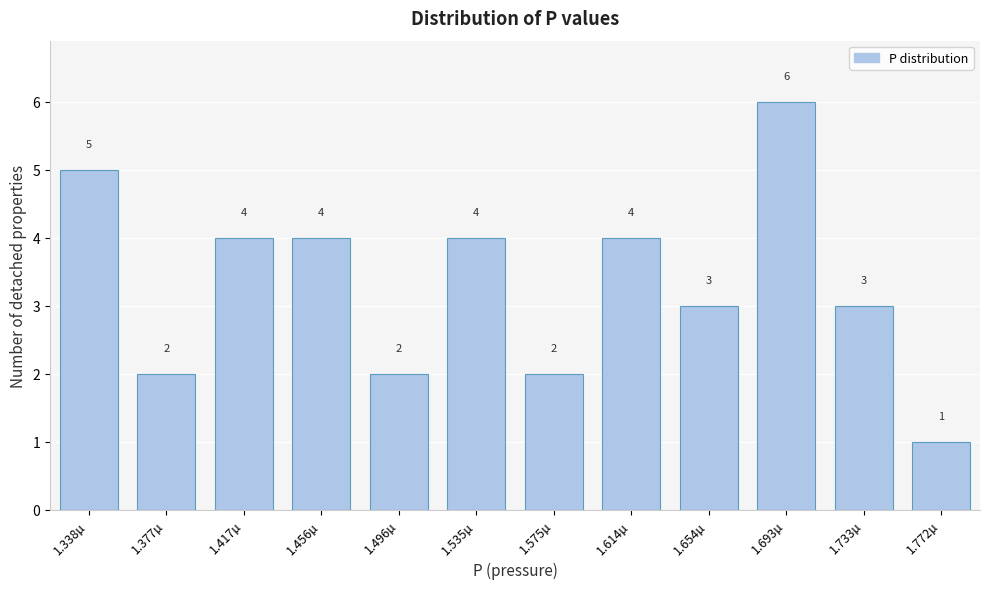

Reading left to right, list all the values displayed in this chart.

1.338µ=5	1.377µ=2	1.417µ=4	1.456µ=4	1.496µ=2	1.535µ=4	1.575µ=2	1.614µ=4	1.654µ=3	1.693µ=6	1.733µ=3	1.772µ=1